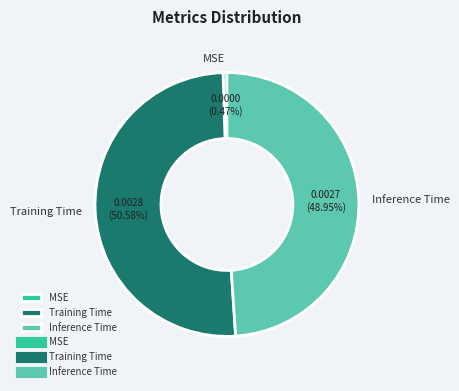

What percentage is the Inference Time slice, to the nearest percent?

49%